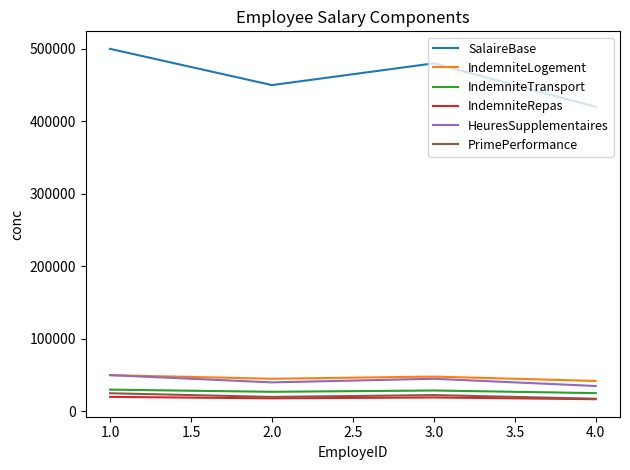

True or false: SalaireBase and IndemniteLogement cross at least once.

False